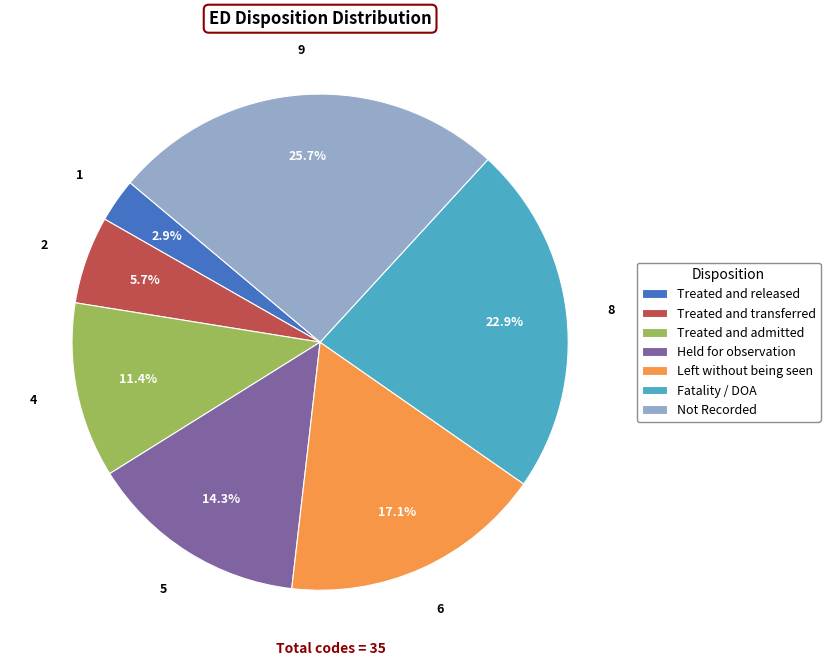

Is there any slice that represents more than half of the pie?

No